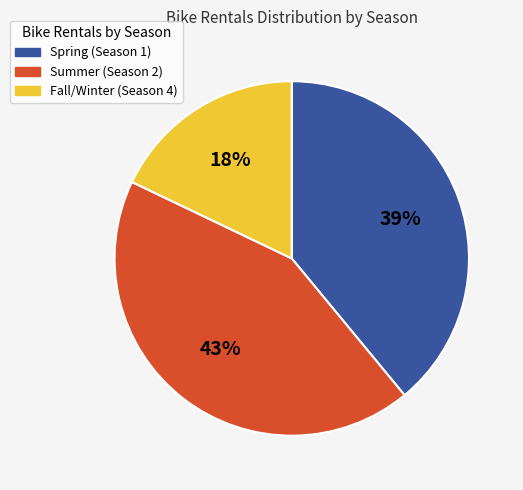

To the nearest percent, what is the difference between the largest and smallest slice percentages?

25%